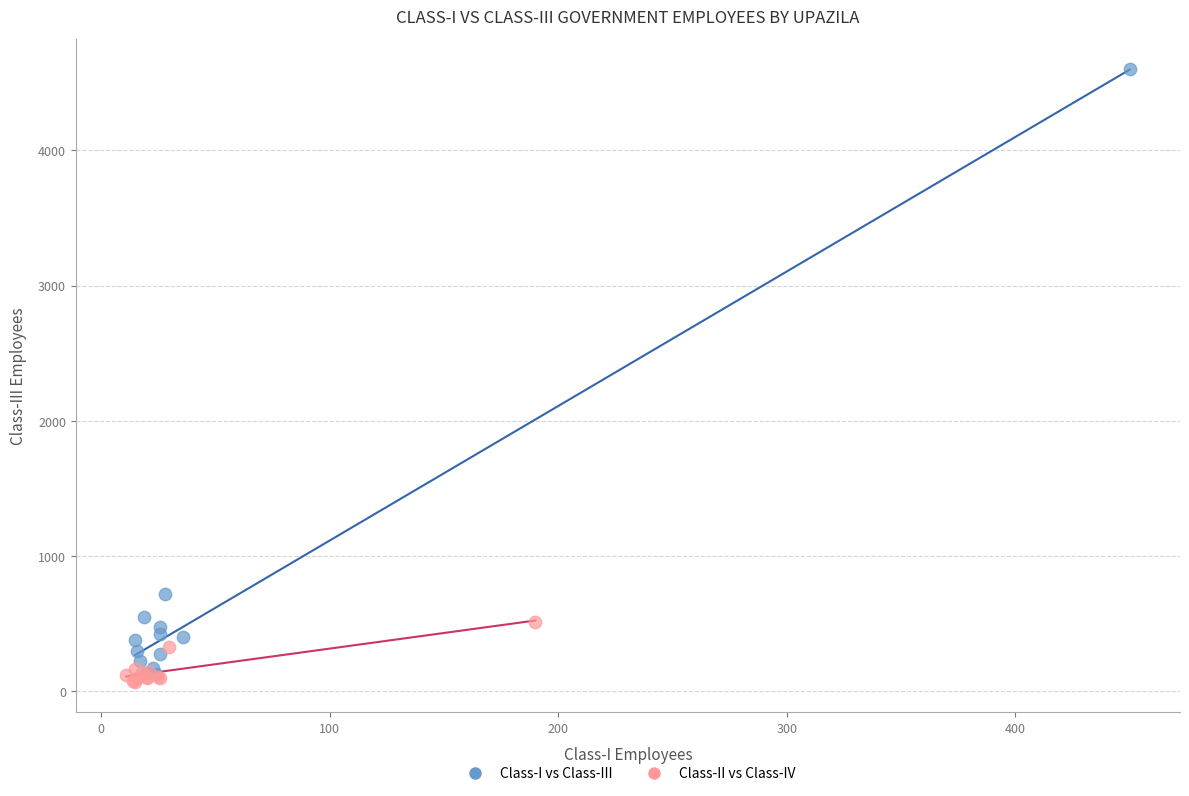

What are all the series names shown in the legend?

Class-I vs Class-III, Class-II vs Class-IV